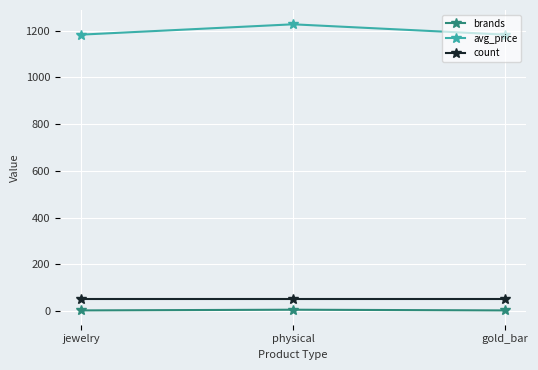

What is the label of the 2nd point from the right?

physical